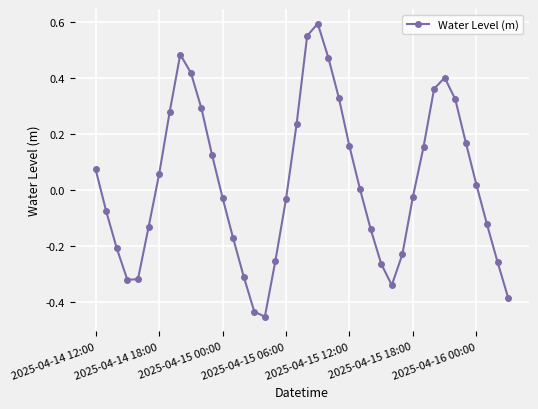

What is the difference between the second highest and minimum values?

1.0